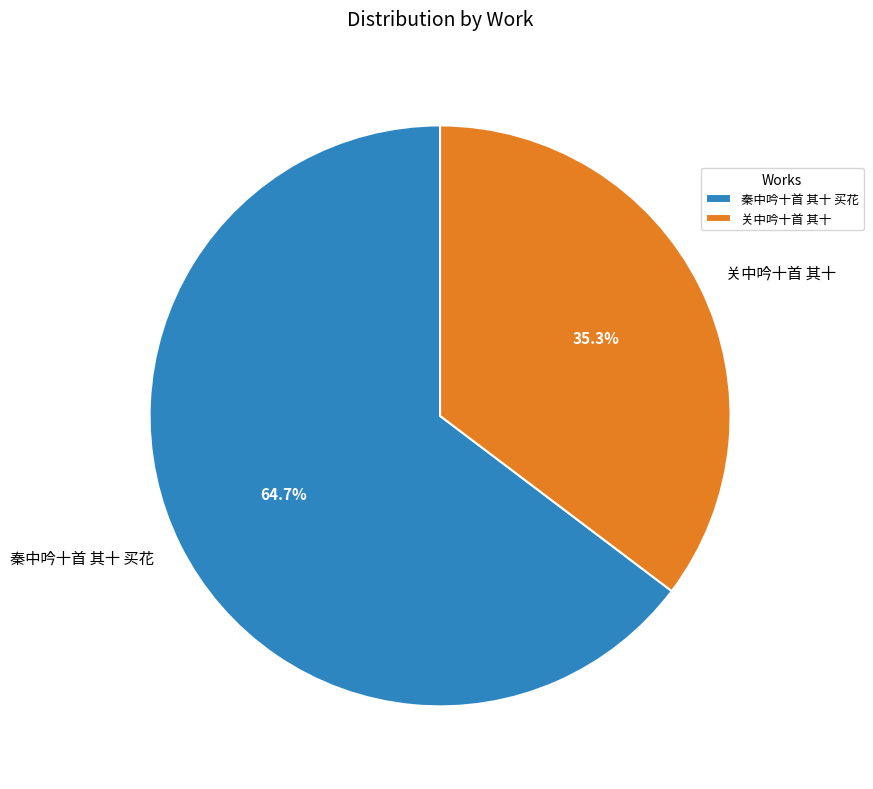

Between 关中吟十首 其十 and 秦中吟十首 其十 买花, which is larger?

秦中吟十首 其十 买花